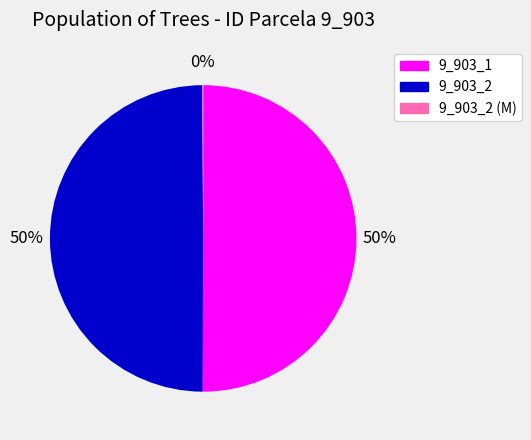

What percentage is the 9_903_1 slice, to the nearest percent?

50%